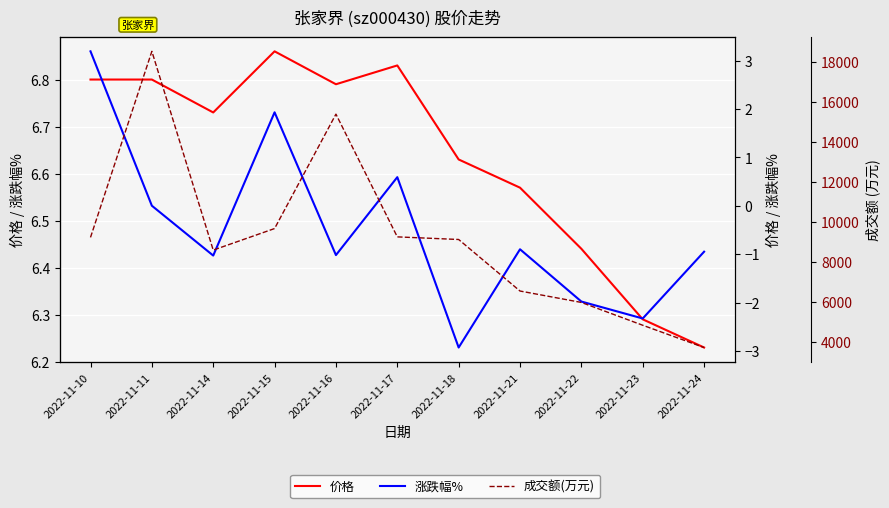

Is it true that 价格 equals 2.4 at 2022-11-16?

False